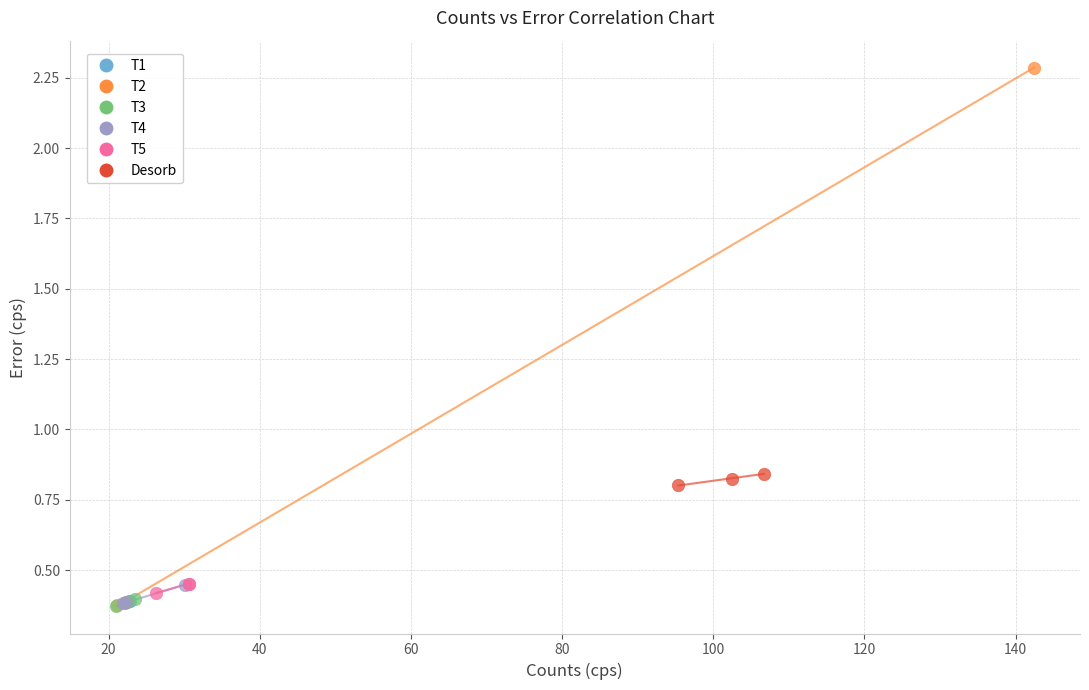

Which series has the widest spread of Y values?

T2